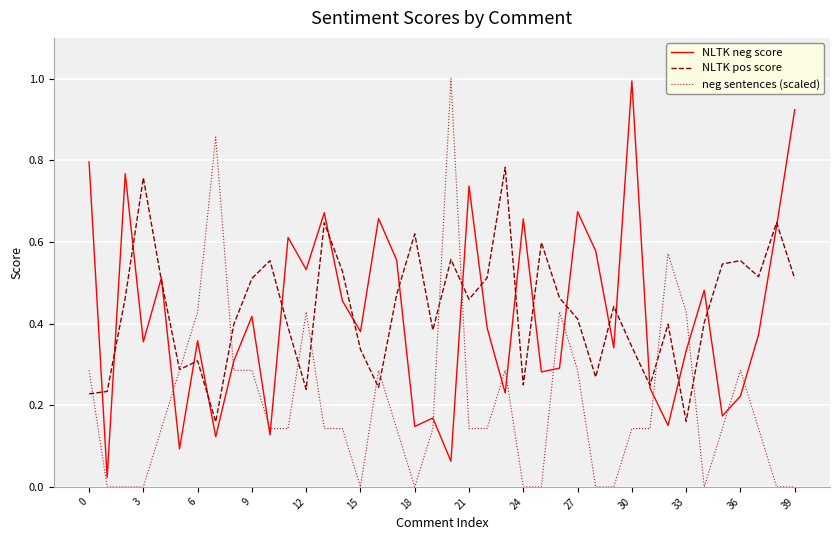

What is the maximum value for NLTK neg score?

1.0